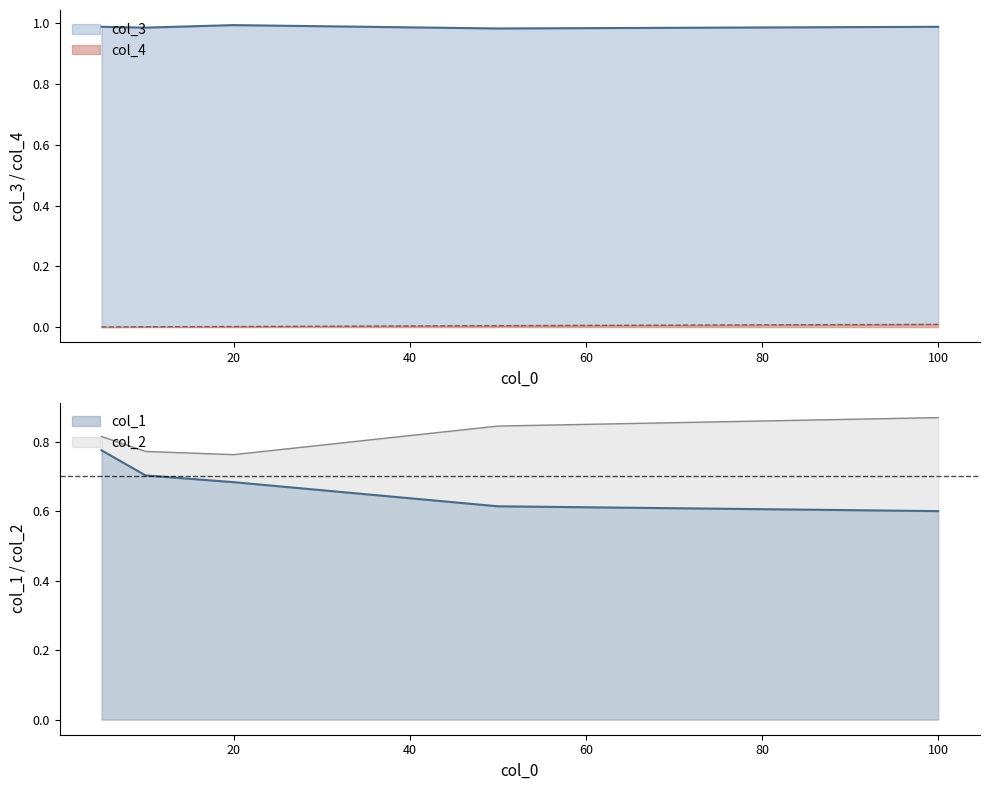

At which label is col_4 closest to 0?

5